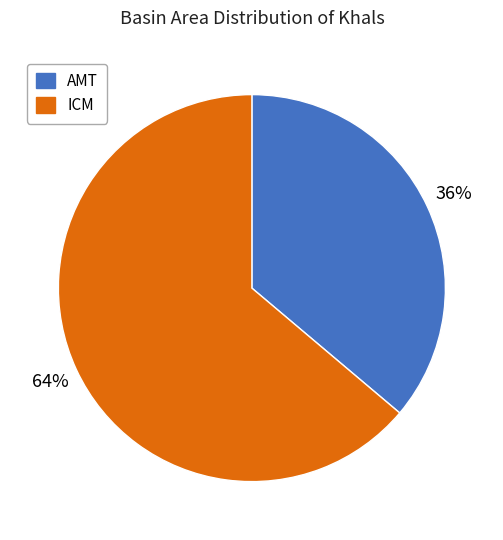

Which category has the smallest portion of the pie?

AMT